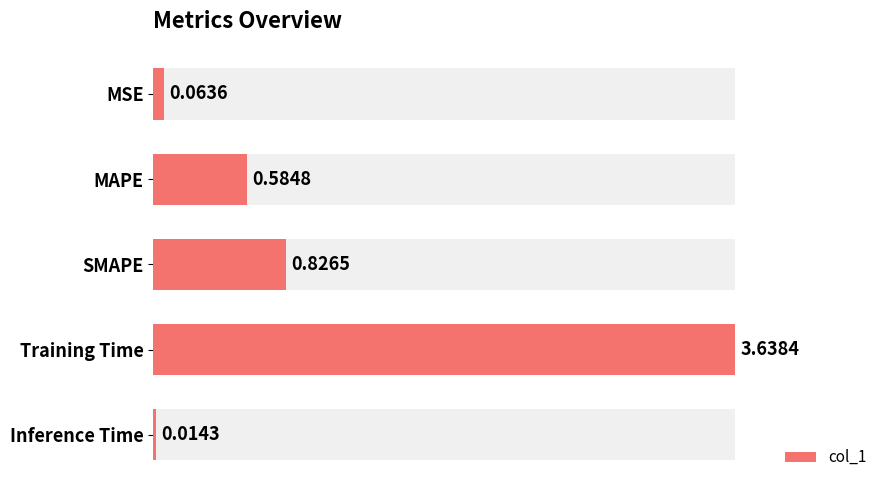

What is the greatest value displayed?

3.6